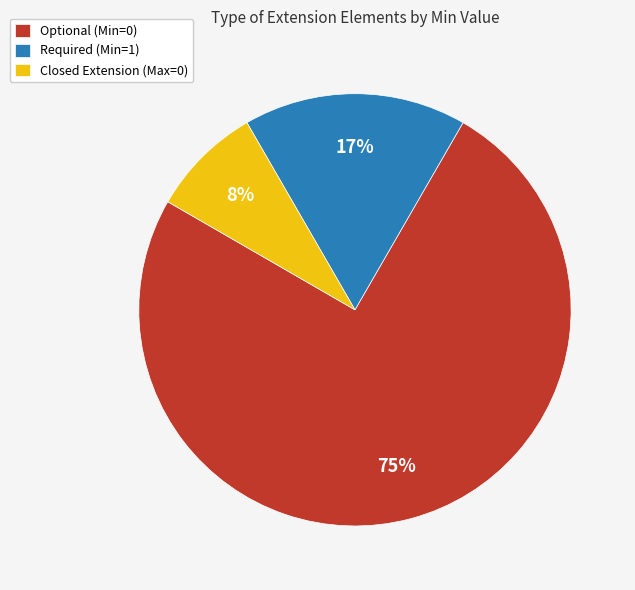

What is the largest slice in the pie chart?

Optional (Min=0)